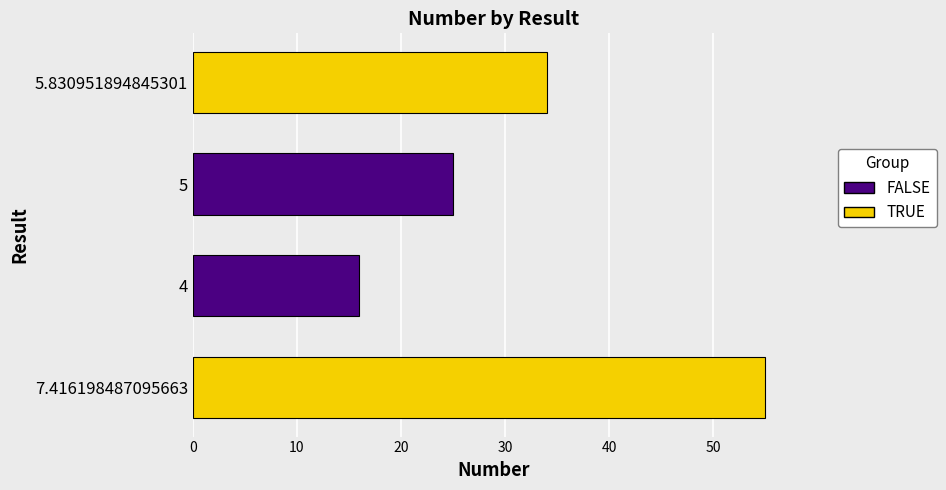

What is the difference between the maximum and minimum values?

39